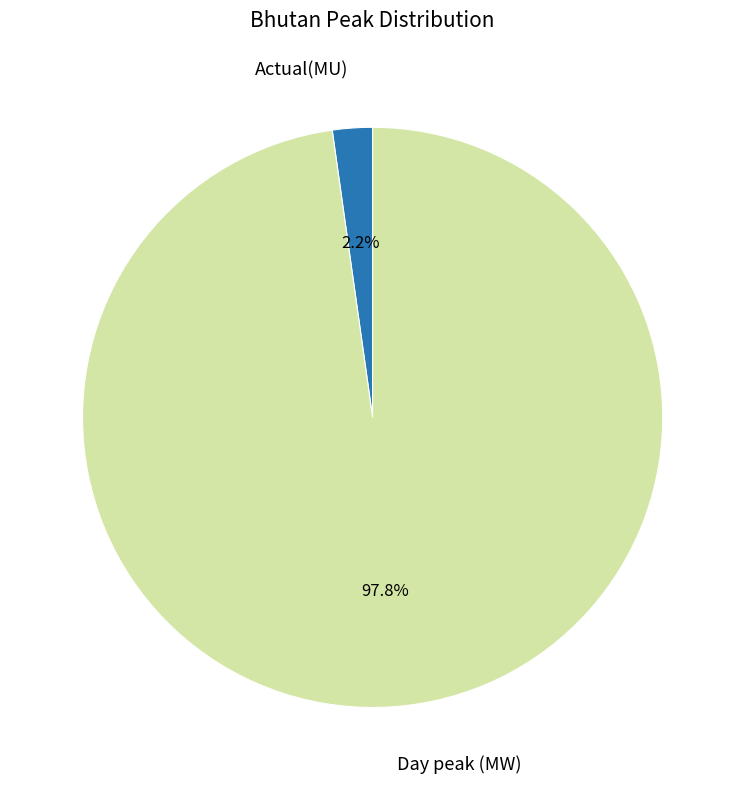

To the nearest percent, what is the difference between the largest and smallest slice percentages?

96%